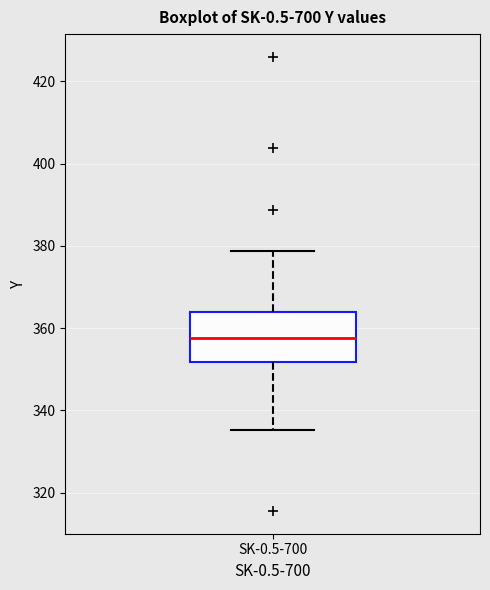

Read this box plot against the y-axis: the position of the median line, the range covered by the box, and the ends of both whiskers. The values are not printed on the chart, so give them approximately, as read against the axis.

median 358, box 352 to 364, whiskers 336 to 378